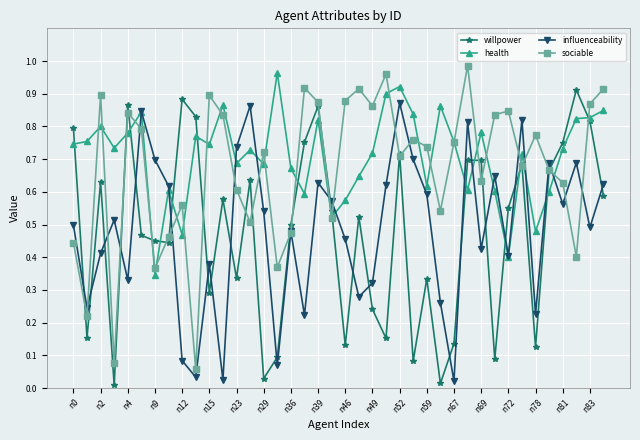

True or false: willpower has more than 1 interior local peaks.

True